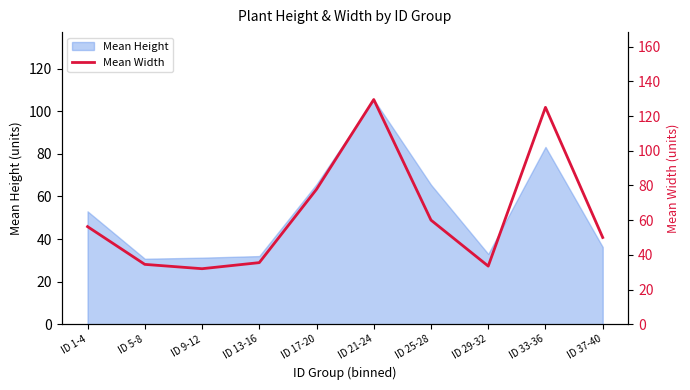

What is the average value?

63.4